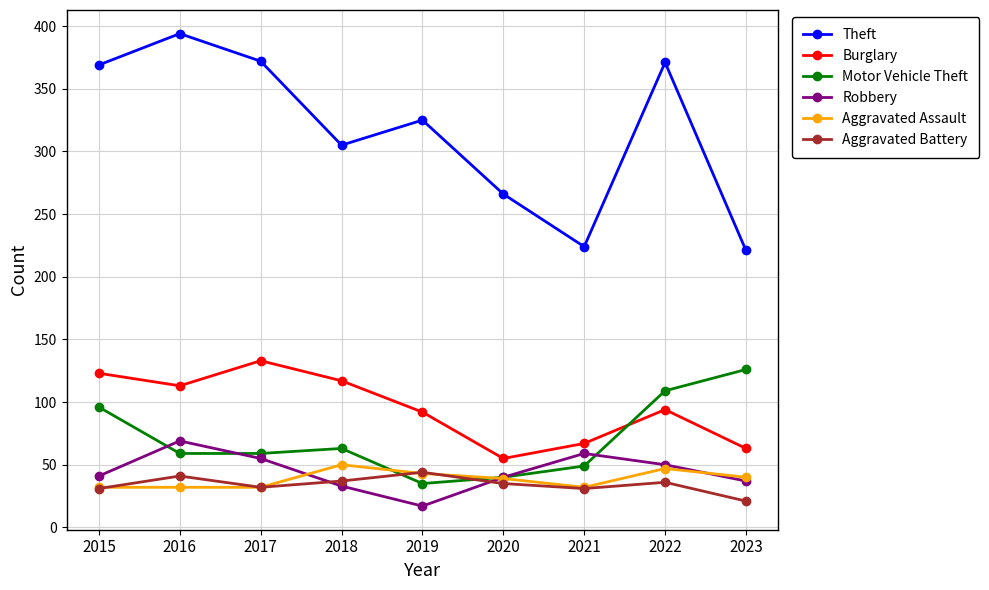

Is this an area chart (filled region under the line)?

No